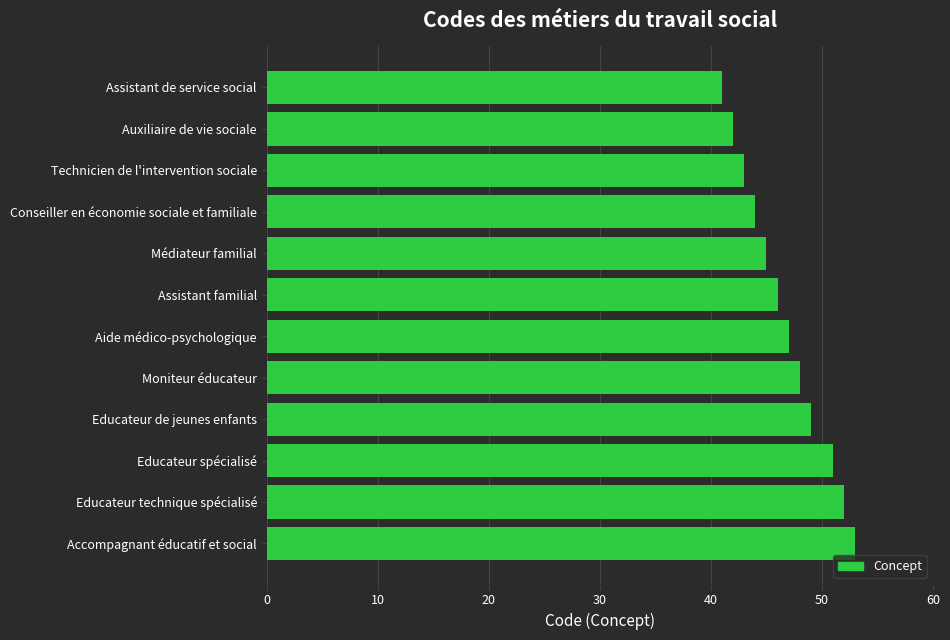

What is the difference between the second highest and minimum values?

11